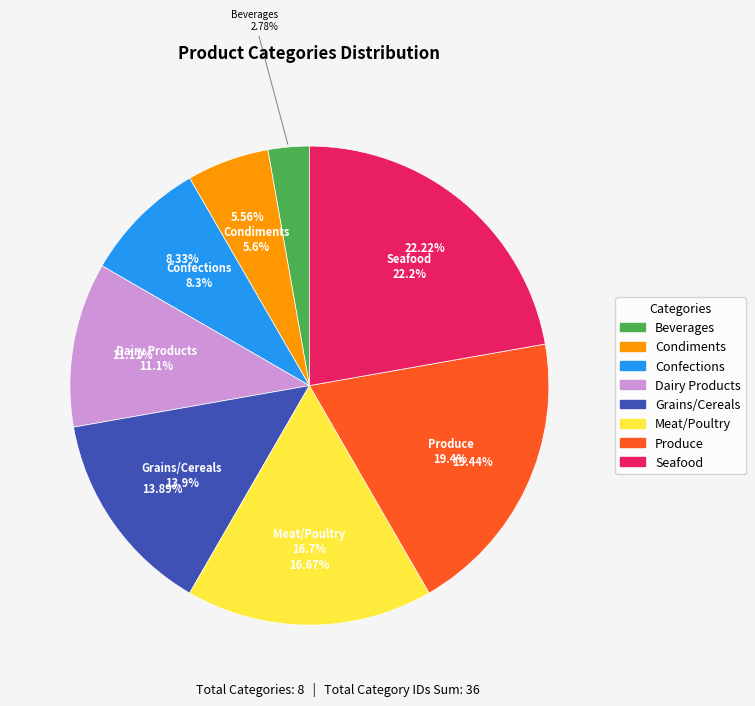

Is it true that Seafood is 31% of the pie?

False